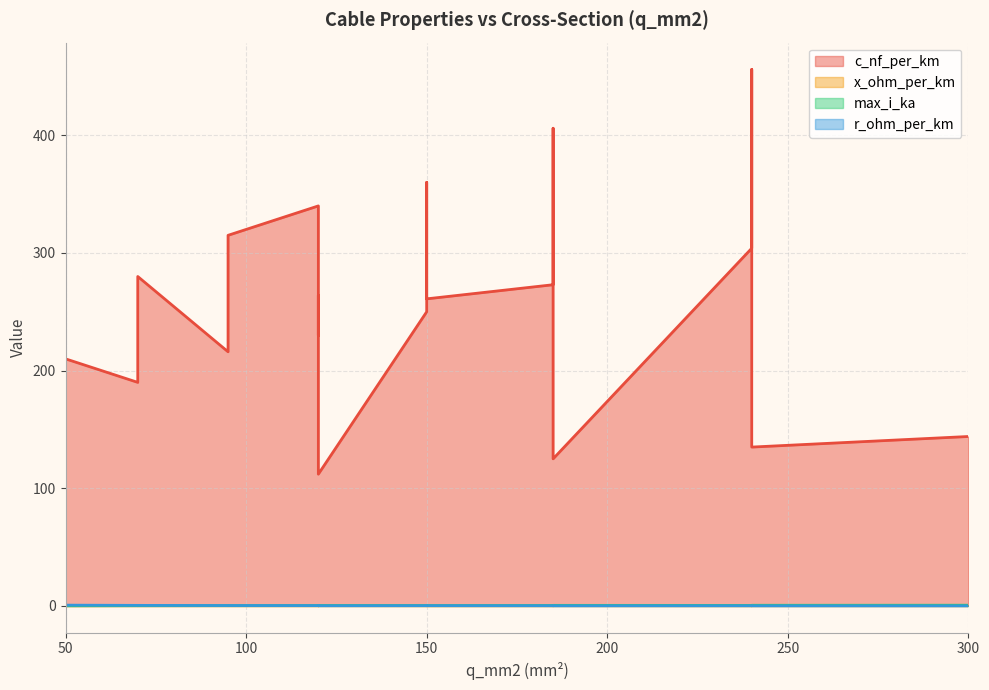

The value of x_ohm_per_km at 300 is 0.1. True or false?

True